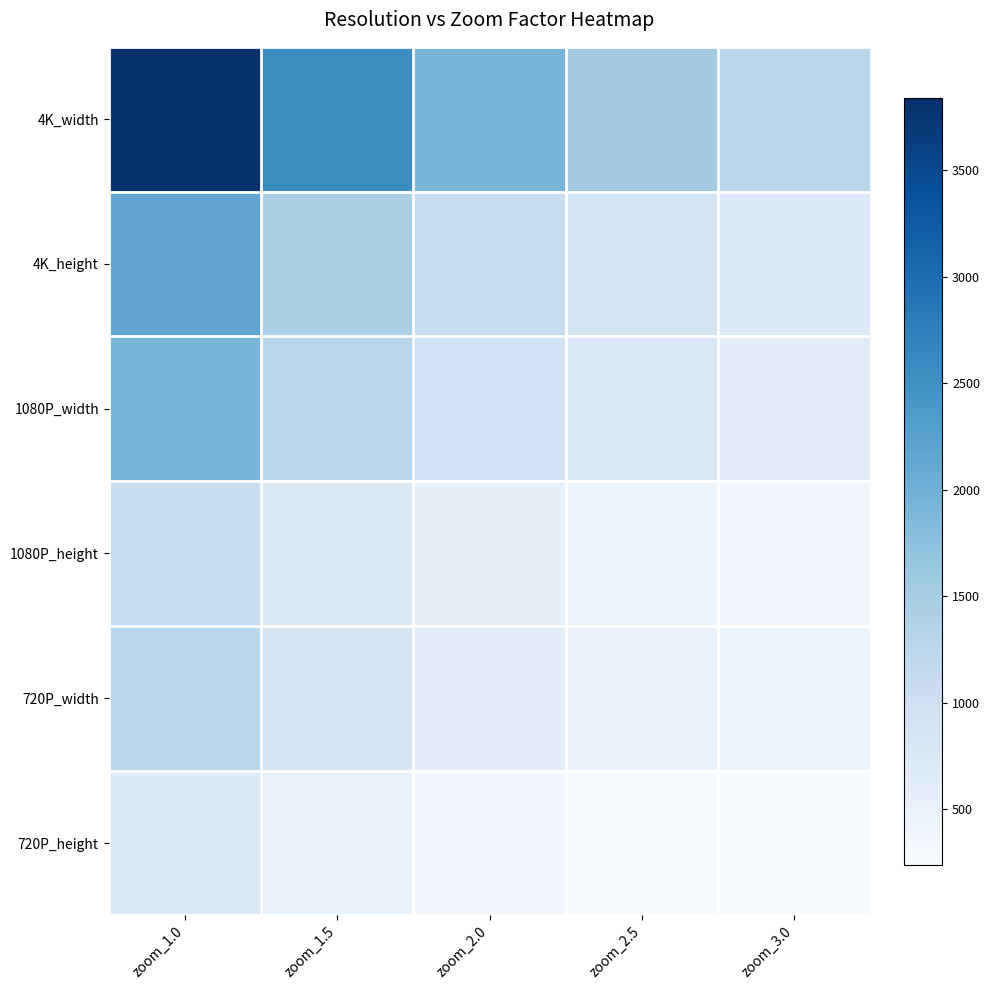

Which series changed the most between zoom_1.5 and zoom_2.0?

4K_width